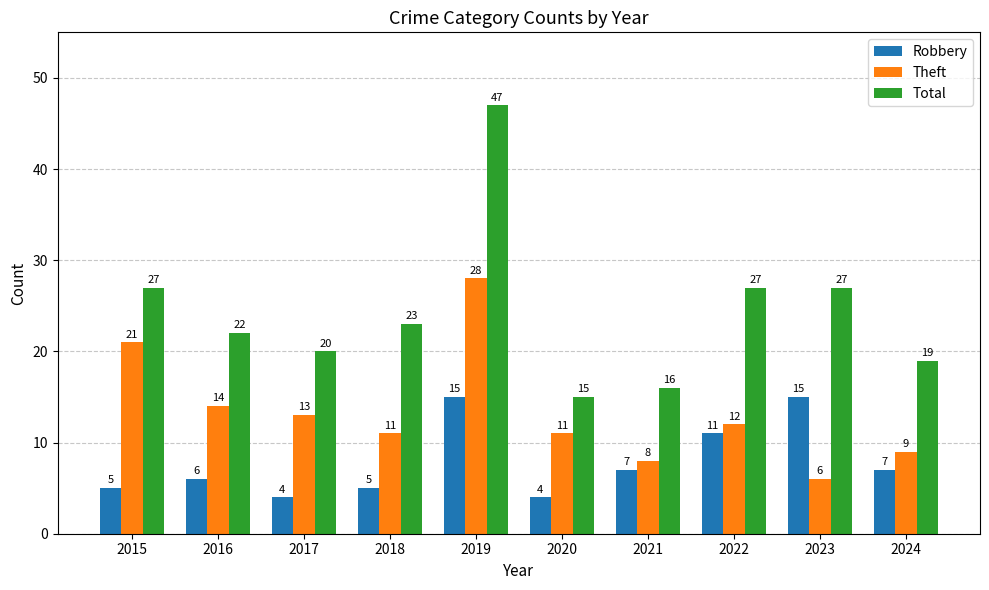

At which label does Total first exceed 23?

2015